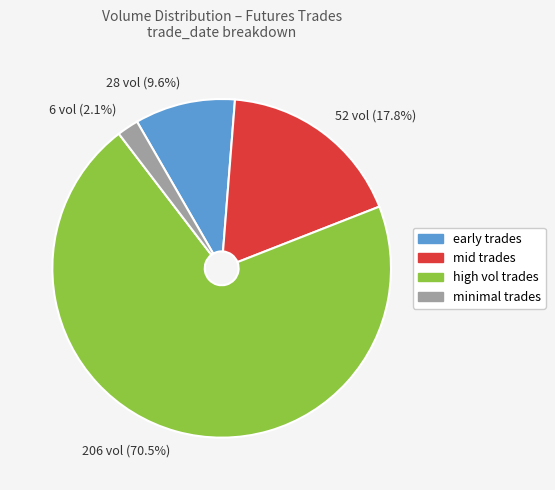

Between 52 vol (17.8%) and 6 vol (2.1%), which is larger?

52 vol (17.8%)